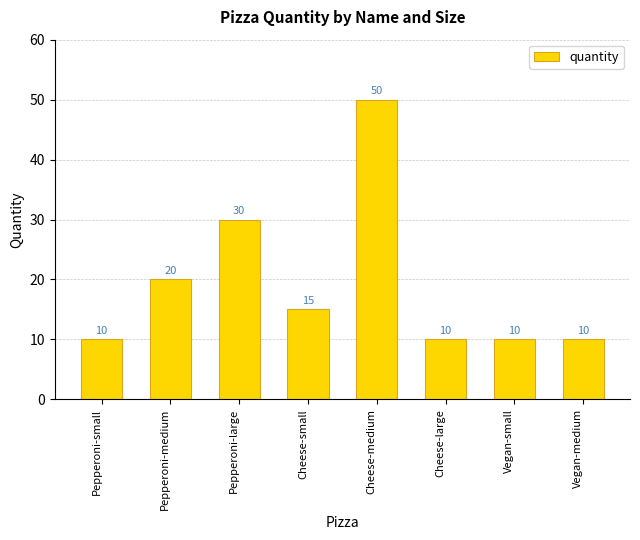

Reading right to left, what are all the values shown in this chart?

Vegan-medium=10	Vegan-small=10	Cheese-large=10	Cheese-medium=50	Cheese-small=15	Pepperoni-large=30	Pepperoni-medium=20	Pepperoni-small=10